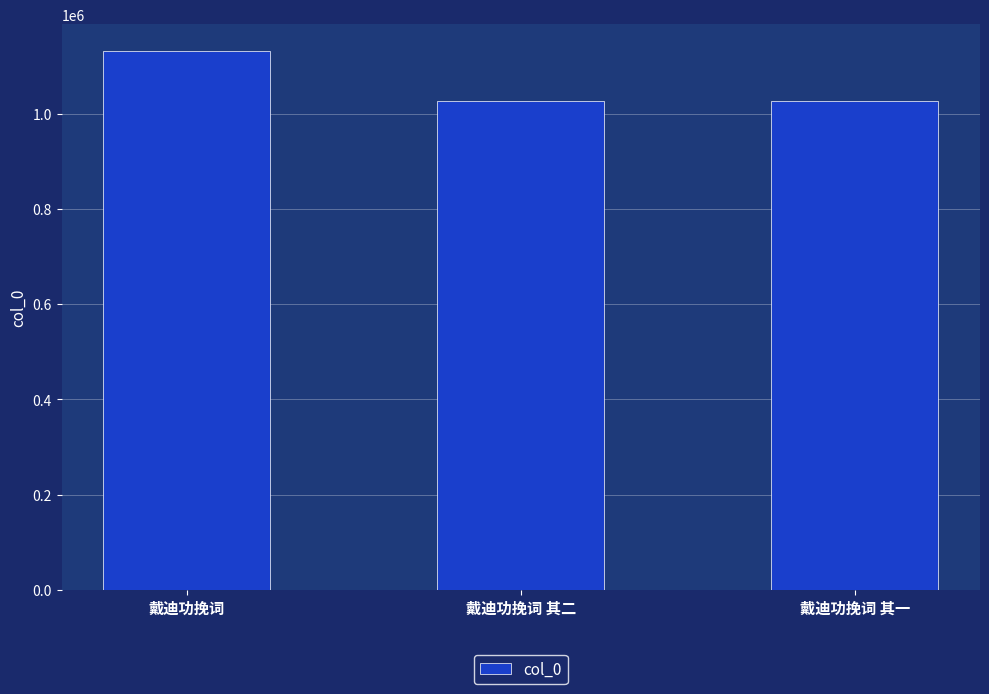

The value at 戴迪功挽词 其一 is 1027949. True or false?

True